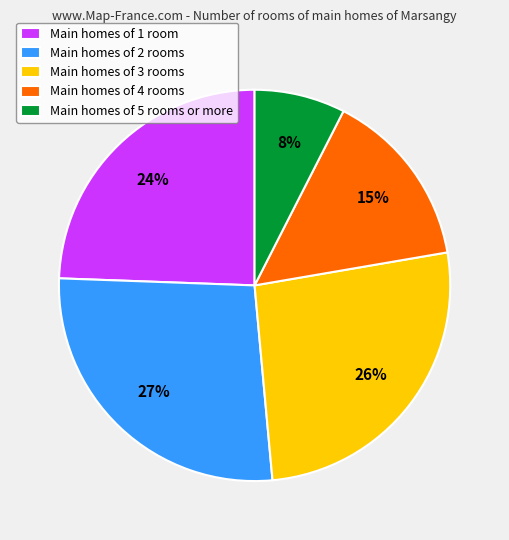

The Main homes of 1 room slice represents 39% of the pie. True or false?

False